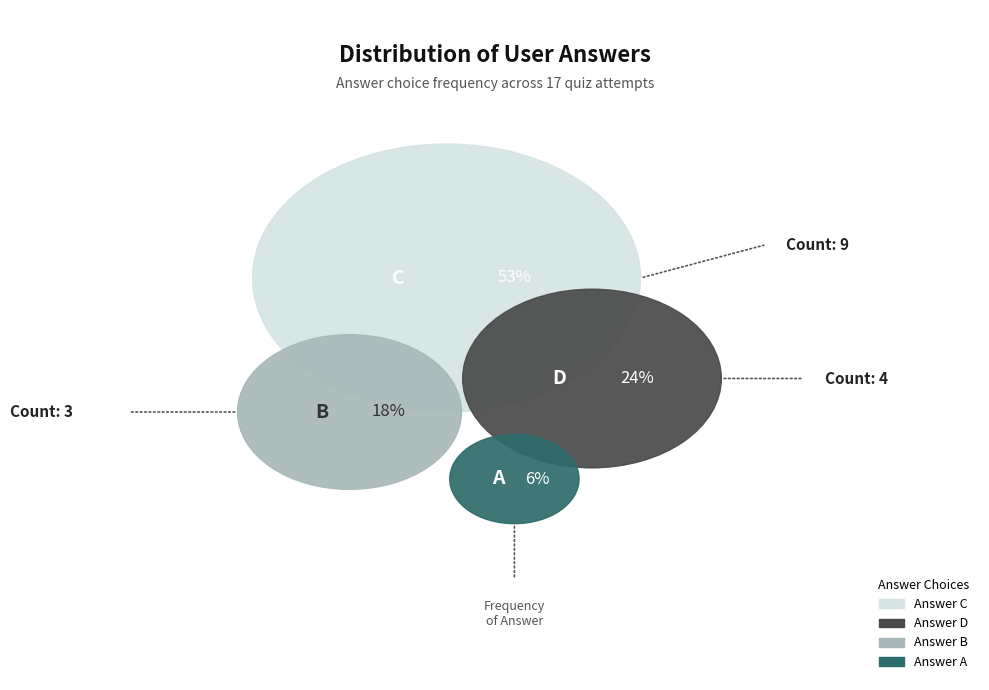

Does c represent more than half of the total?

Yes